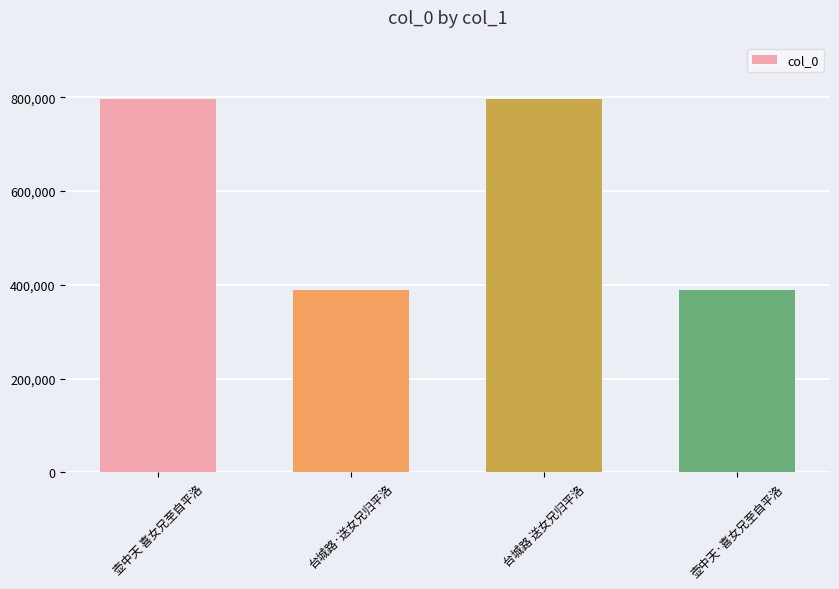

Read the value at 台城路·送女兄归平洛.

388398